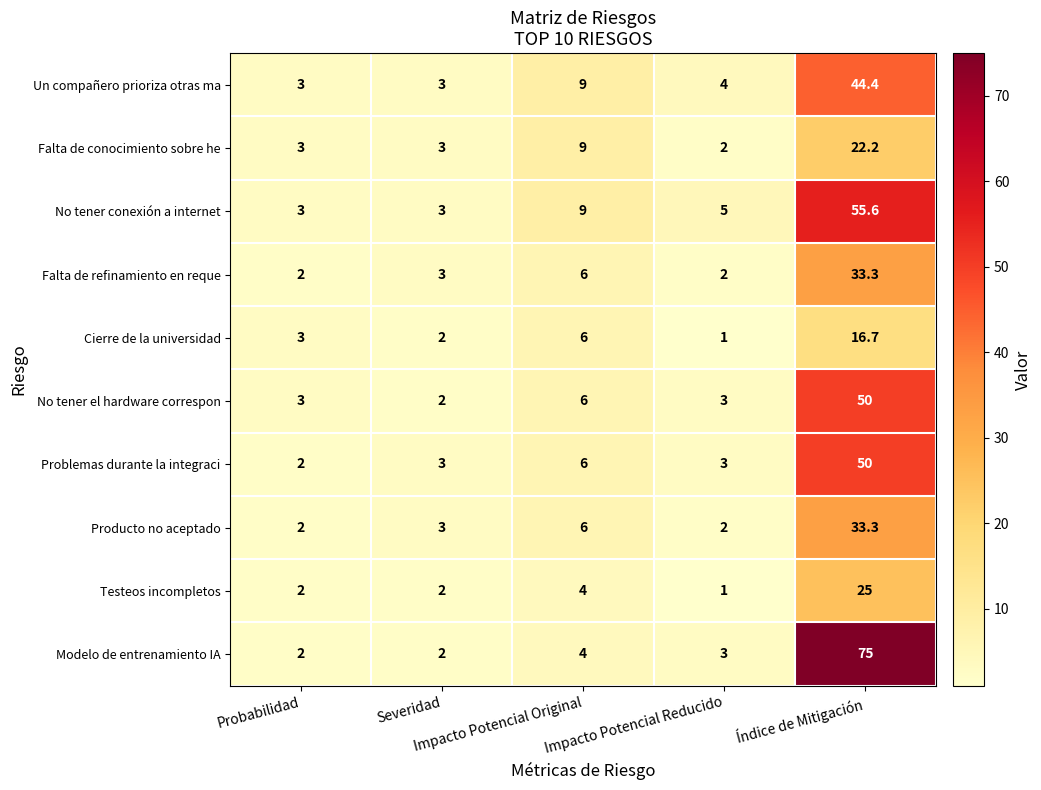

What is the difference between the maximum and minimum values in the Producto no aceptado series?

31.3